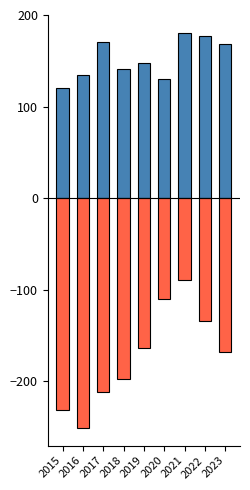

What is the difference between the Aggravated Assault values at 2020 and 2021?

50